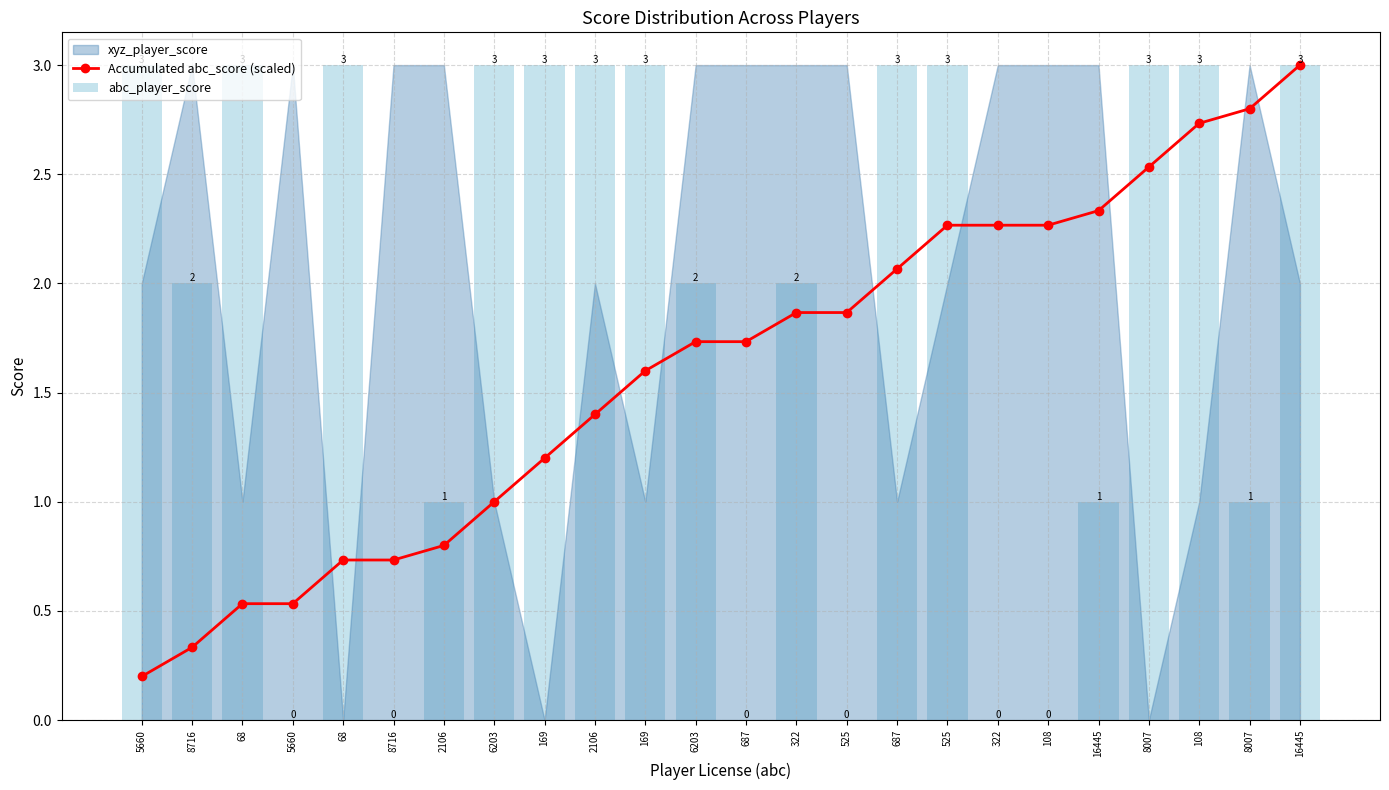

What is the average value of the Accumulated abc_score (scaled) series?

1.6